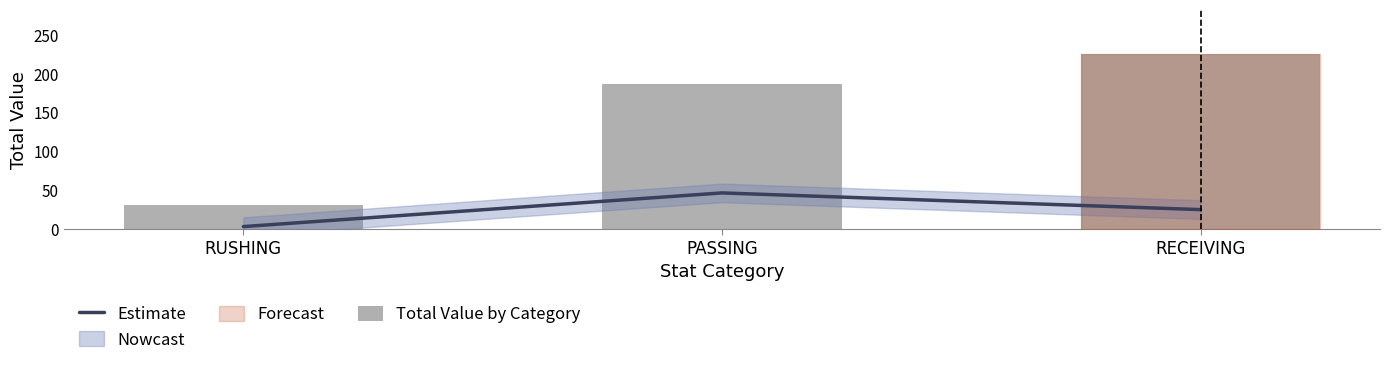

Are the bars horizontal?

No